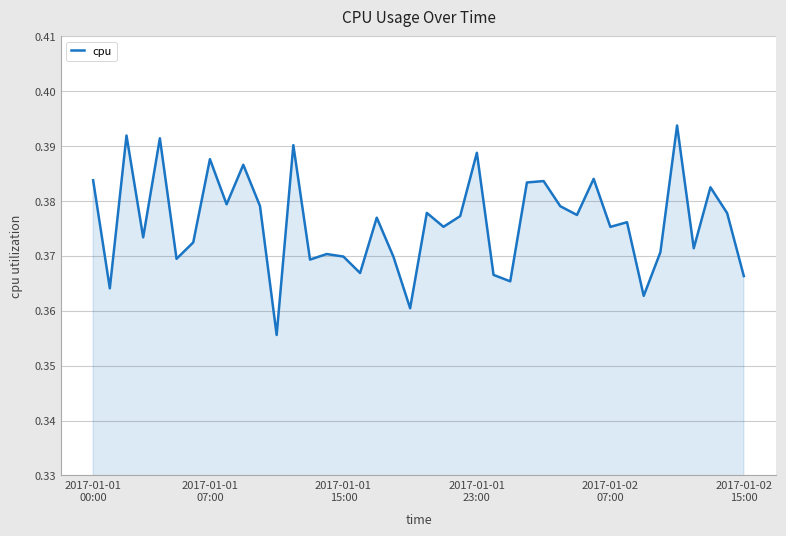

How many points are higher than both their immediate neighbors (excluding endpoints)?

14